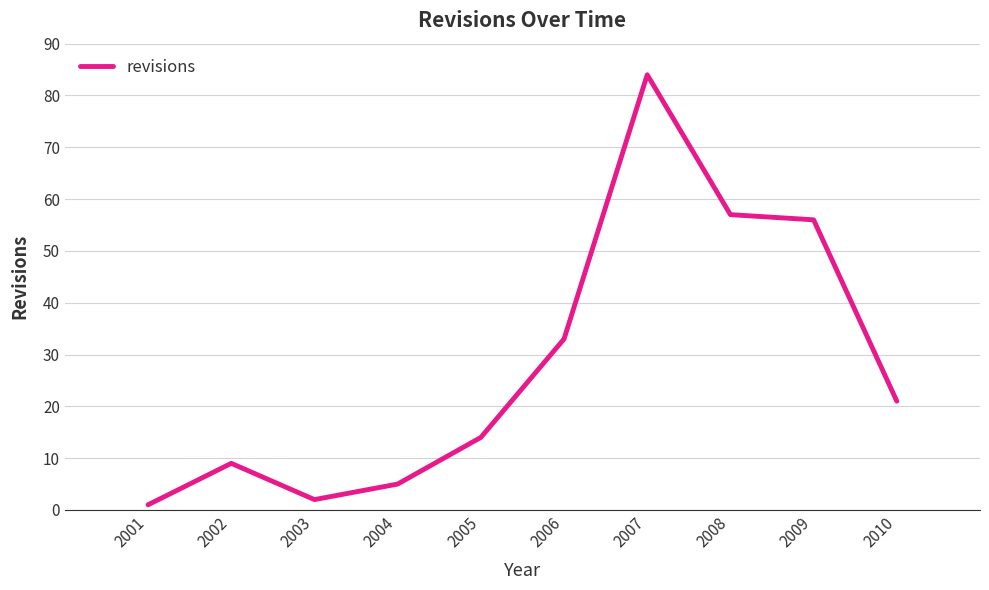

Between 2009 and 2005, which is larger?

2009